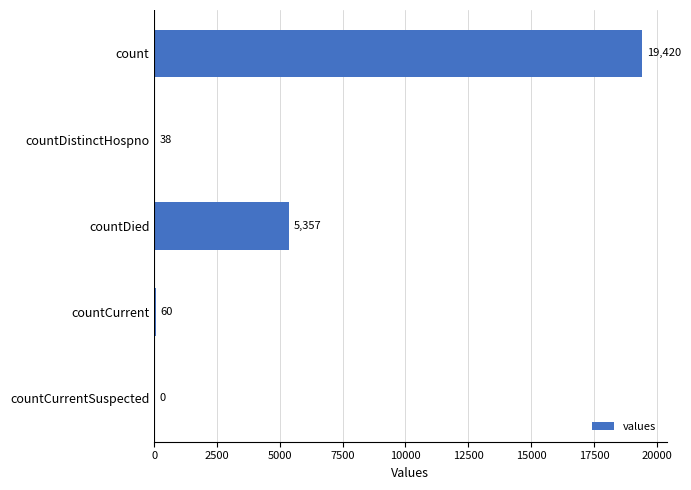

What is the change in value from count to countCurrent?

-19360